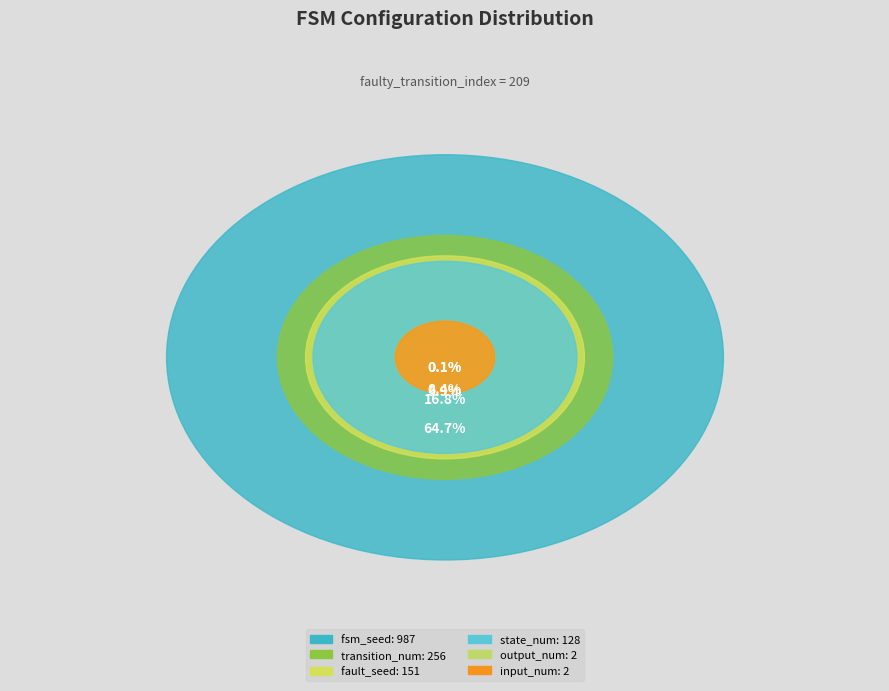

The output_num slice represents 1% of the pie. True or false?

False